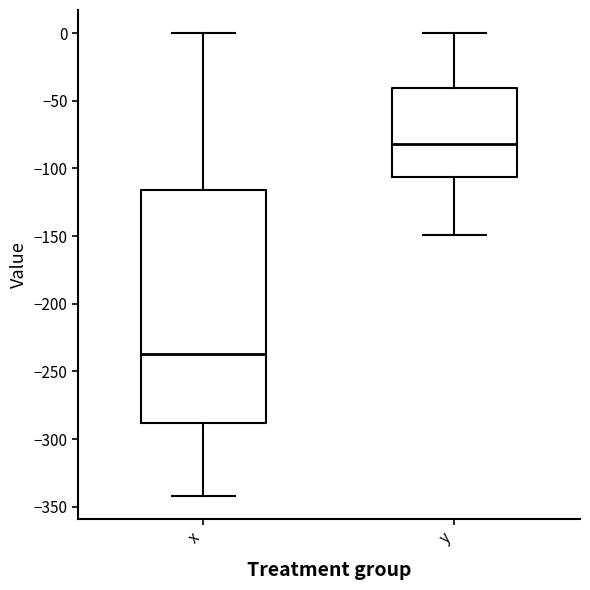

Reading left to right, read every box against the y-axis: the position of its median line, the range the box covers, and the ends of its whiskers. The values are not printed on the chart, so give them approximately, as read against the axis.

x: median -235, box -290 to -115, whiskers -340 to 0
y: median -80, box -105 to -40, whiskers -150 to 0